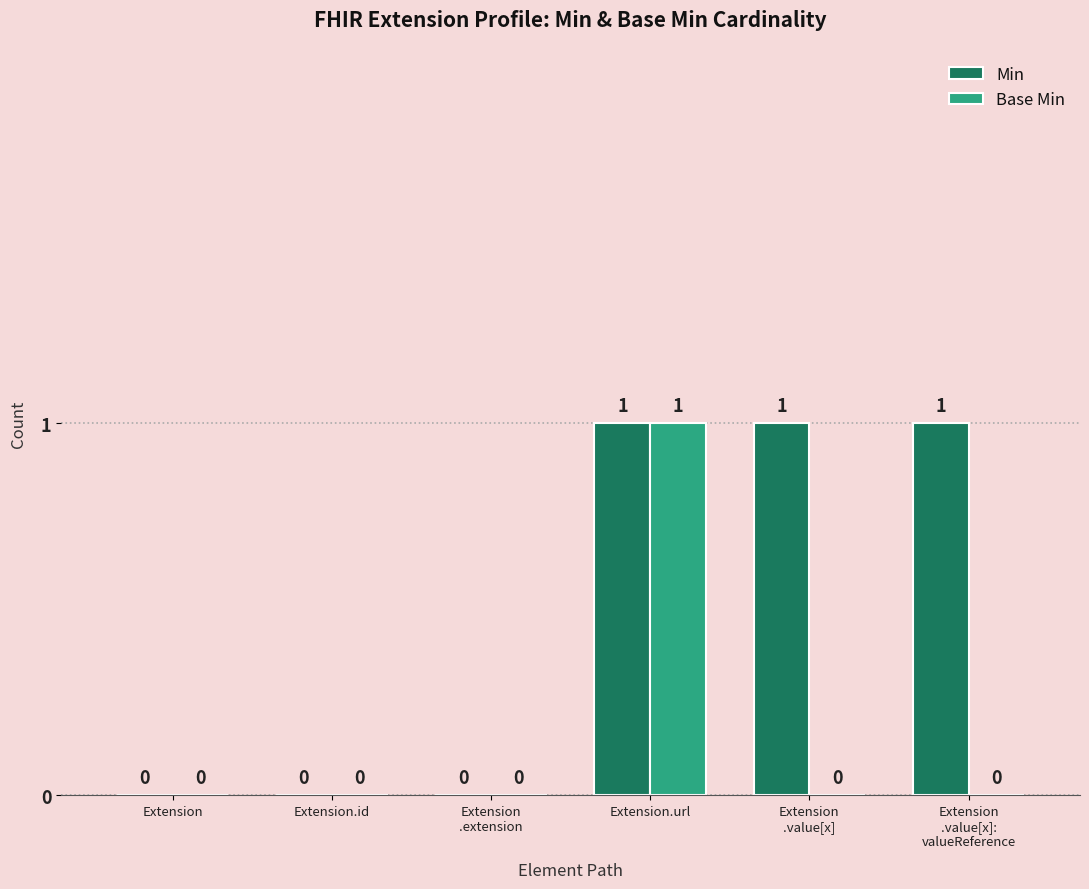

The value of Base Min at Extension.url is 2. True or false?

False